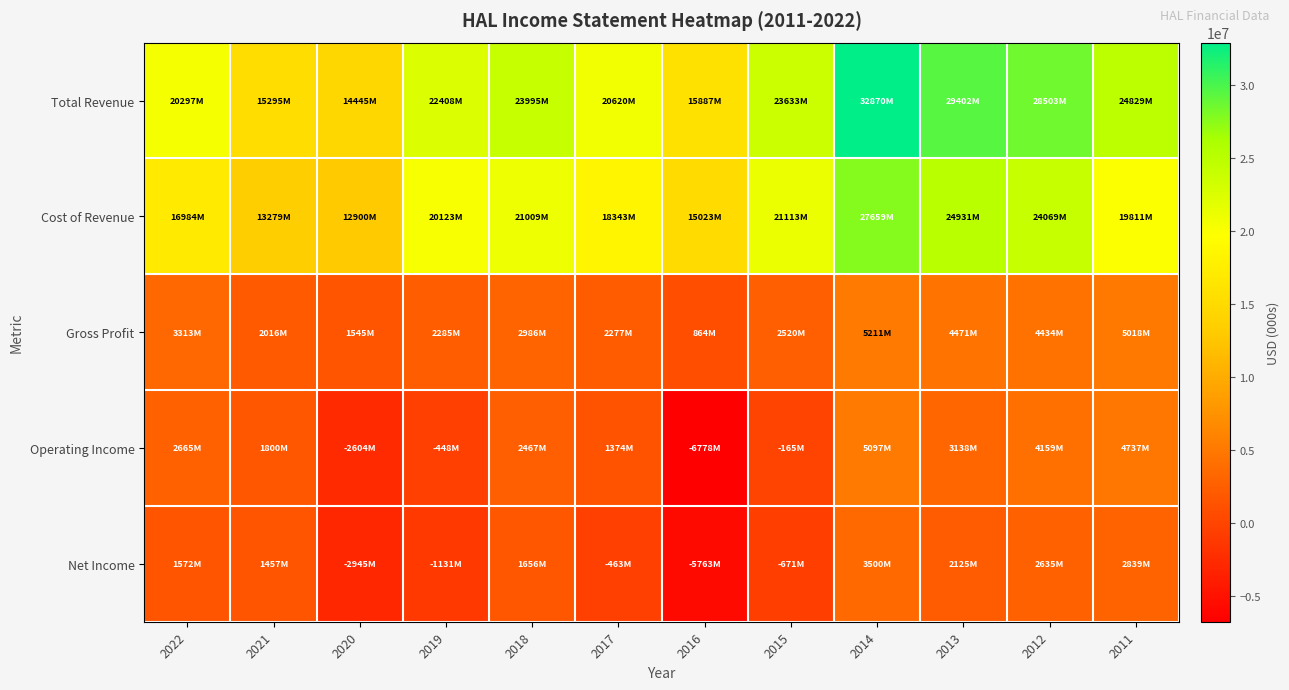

Reading left to right, what are all the values shown in this chart?

Total Revenue: 2022=20297000	2021=15295000	2020=14445000	2019=22408000	2018=23995000	2017=20620000	2016=15887000	2015=23633000	2014=32870000	2013=29402000	2012=28503000	2011=24829000
Cost of Revenue: 2022=16984000	2021=13279000	2020=12900000	2019=20123000	2018=21009000	2017=18343000	2016=15023000	2015=21113000	2014=27659000	2013=24931000	2012=24069000	2011=19811000
Gross Profit: 2022=3313000	2021=2016000	2020=1545000	2019=2285000	2018=2986000	2017=2277000	2016=864000	2015=2520000	2014=5211000	2013=4471000	2012=4434000	2011=5018000
Operating Income: 2022=2665000	2021=1800000	2020=-2604000	2019=-448000	2018=2467000	2017=1374000	2016=-6778000	2015=-165000	2014=5097000	2013=3138000	2012=4159000	2011=4737000
Net Income: 2022=1572000	2021=1457000	2020=-2945000	2019=-1131000	2018=1656000	2017=-463000	2016=-5763000	2015=-671000	2014=3500000	2013=2125000	2012=2635000	2011=2839000